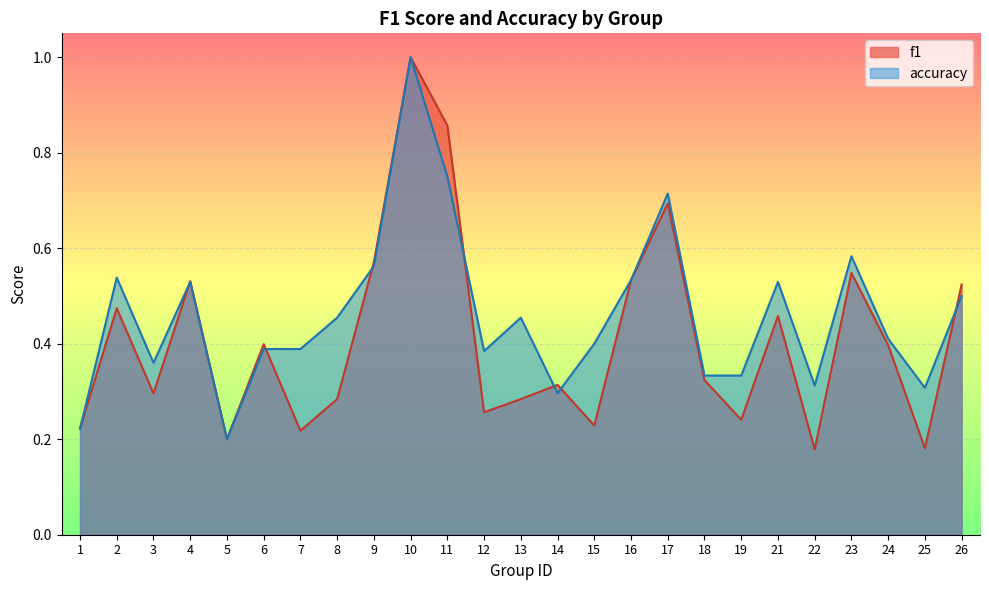

Which series changed the most between 4 and 5?

f1